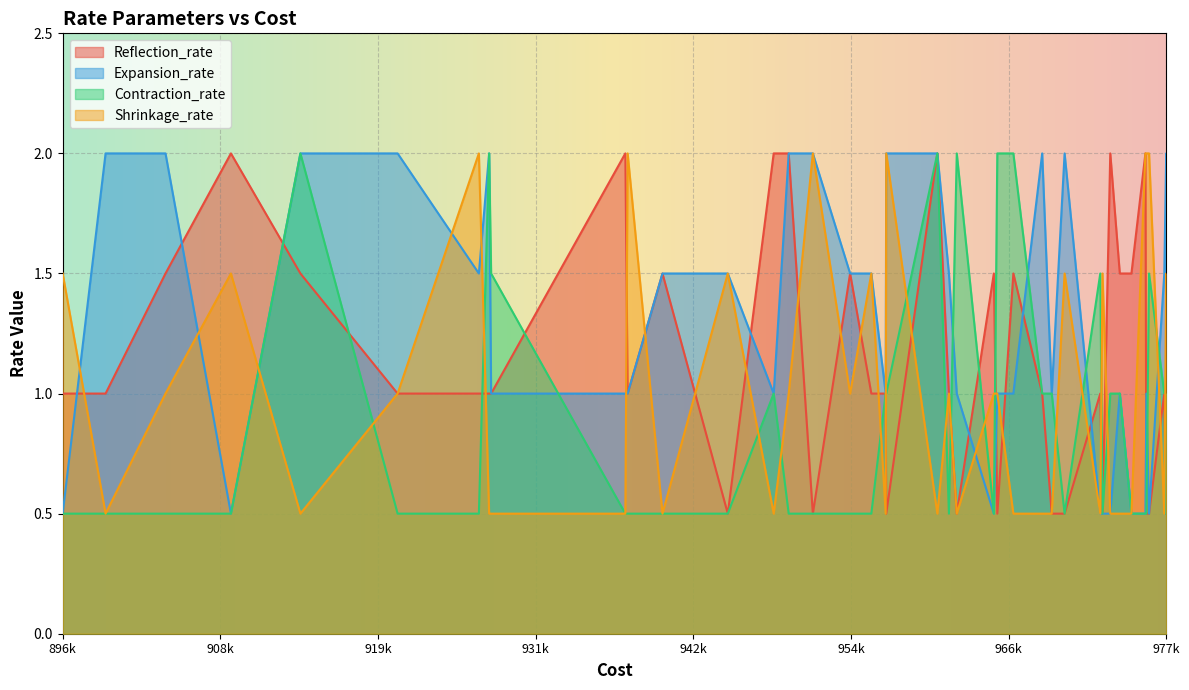

Which series has the widest spread of values?

Reflection_rate